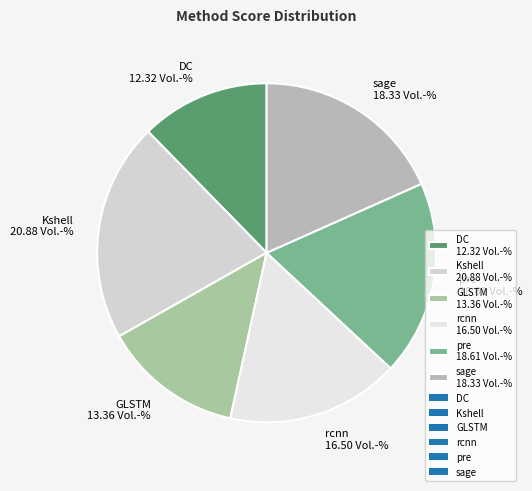

Combined, do DC 12.32 Vol.-% and sage 18.33 Vol.-% account for over 50%?

No